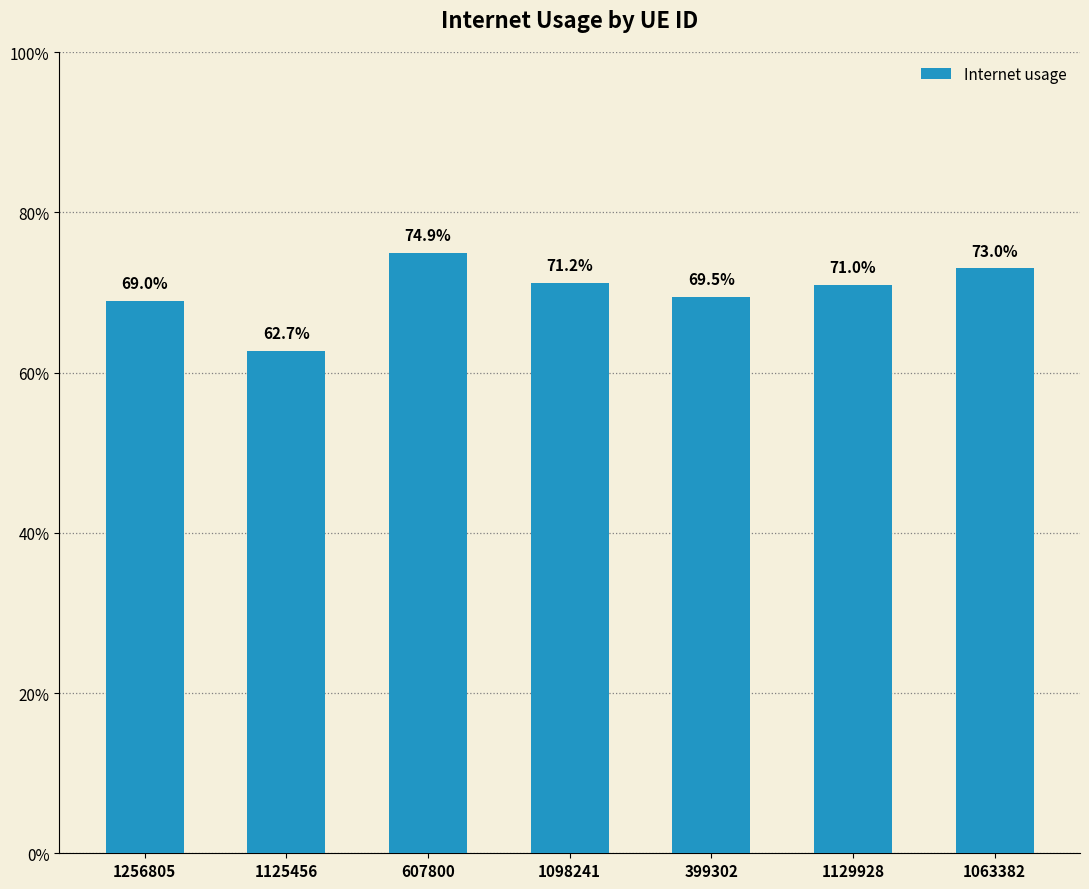

What is the label of the 3rd bar from the right?

399302